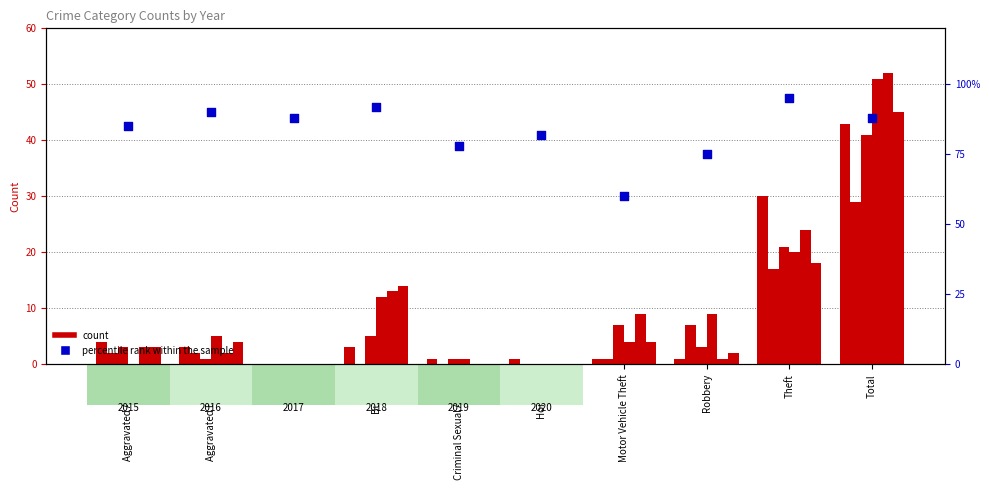

Between Burglary and Robbery, which is larger?

Burglary